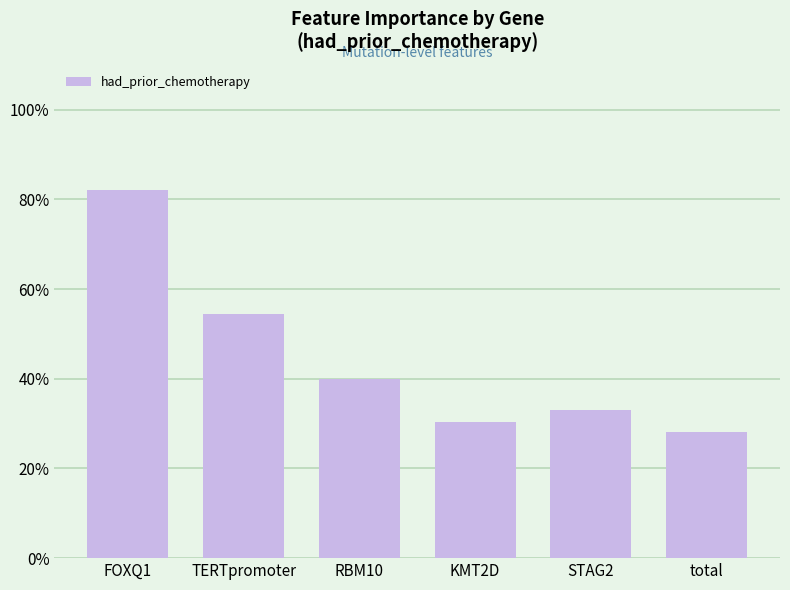

What is the sum of the values at total and FOXQ1?

1.1